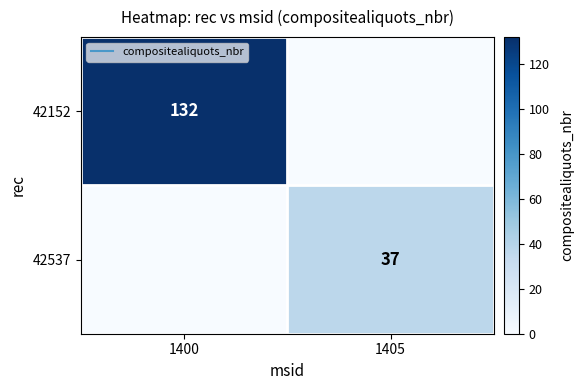

What is the sum of all 42537 values?

37